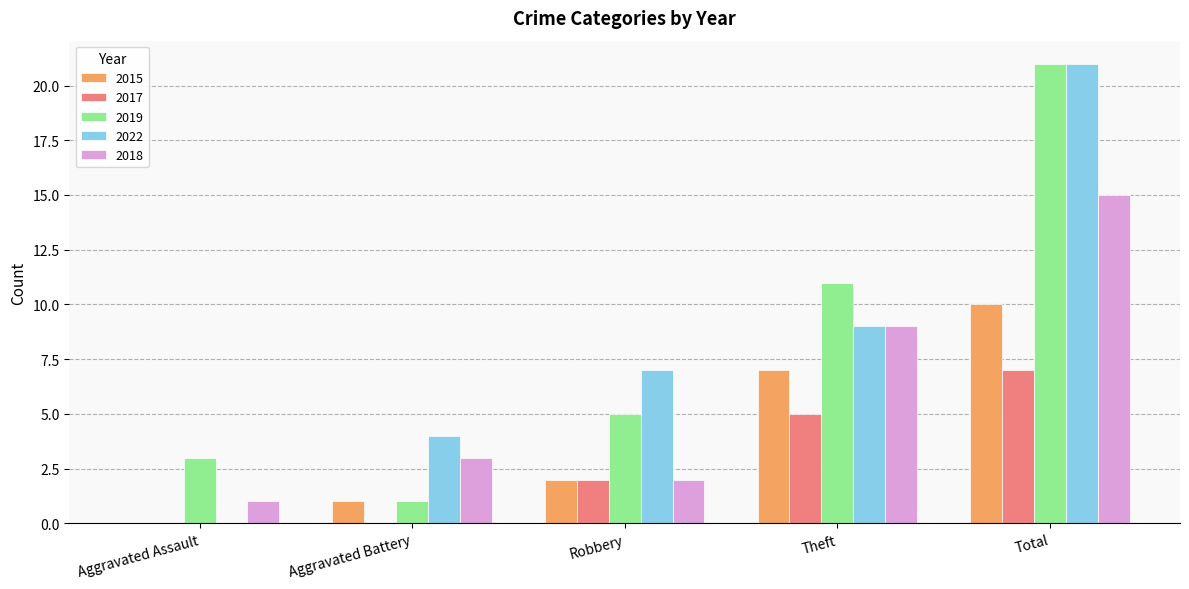

Between Aggravated Battery and Theft, which series saw the biggest shift?

2019